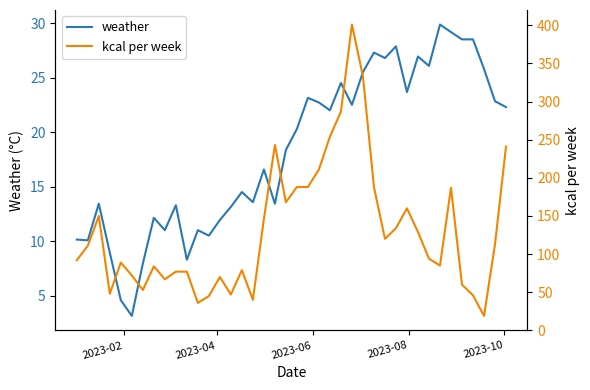

What is the maximum value for weather?

29.9